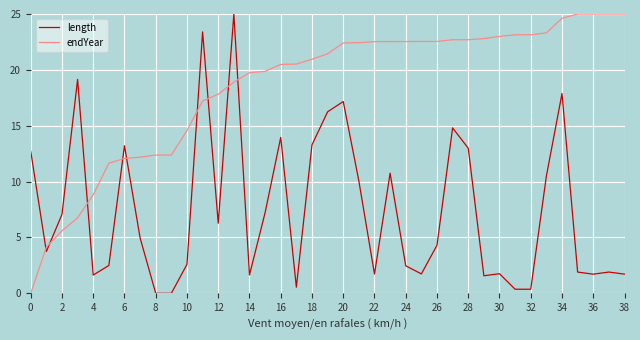

How many times do endYear and length cross each other?

9